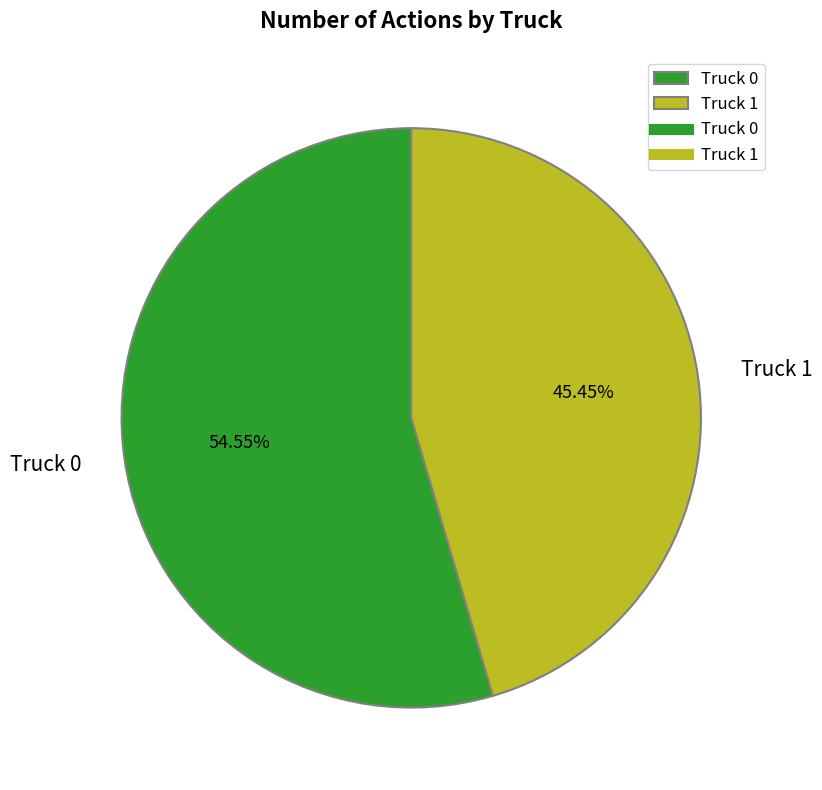

Is it true that Truck 1 is 45% of the pie?

True